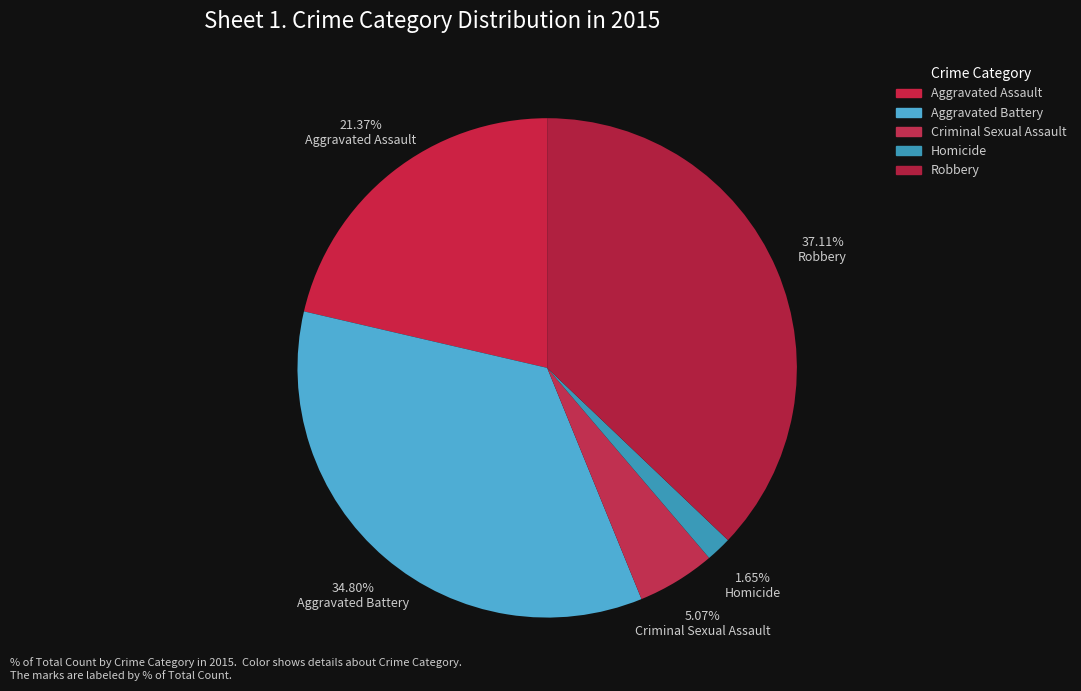

Count the number of slices in the pie.

5